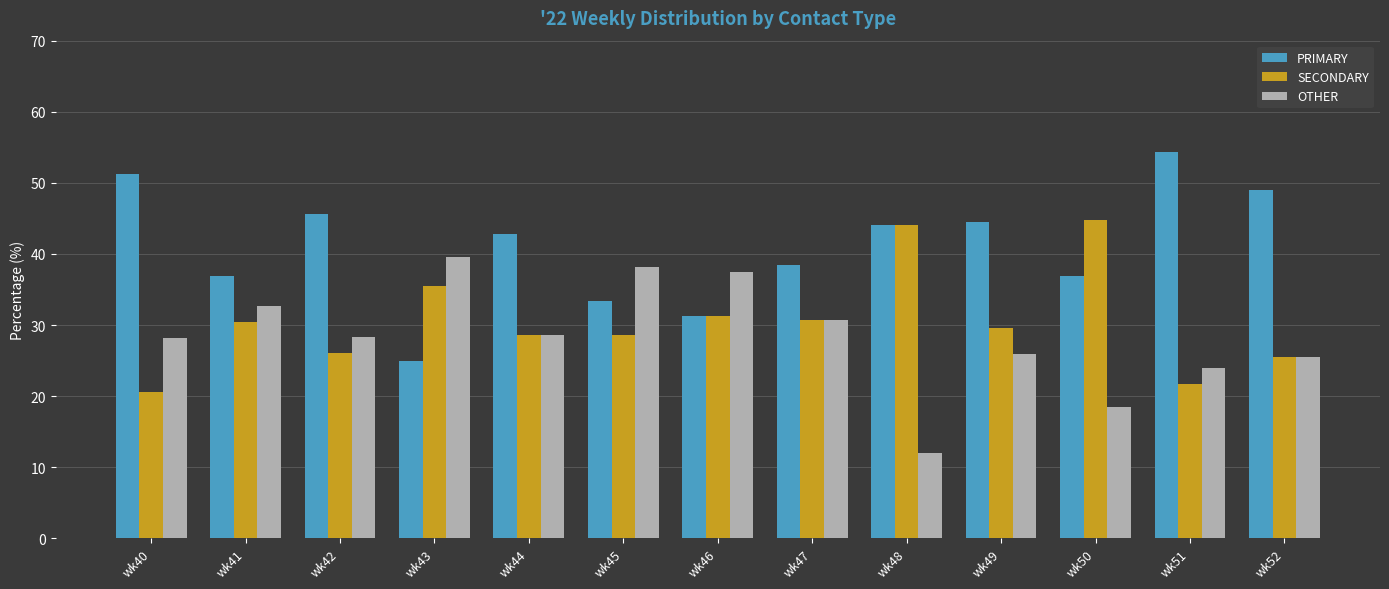

What is the highest value of the OTHER series?

39.6